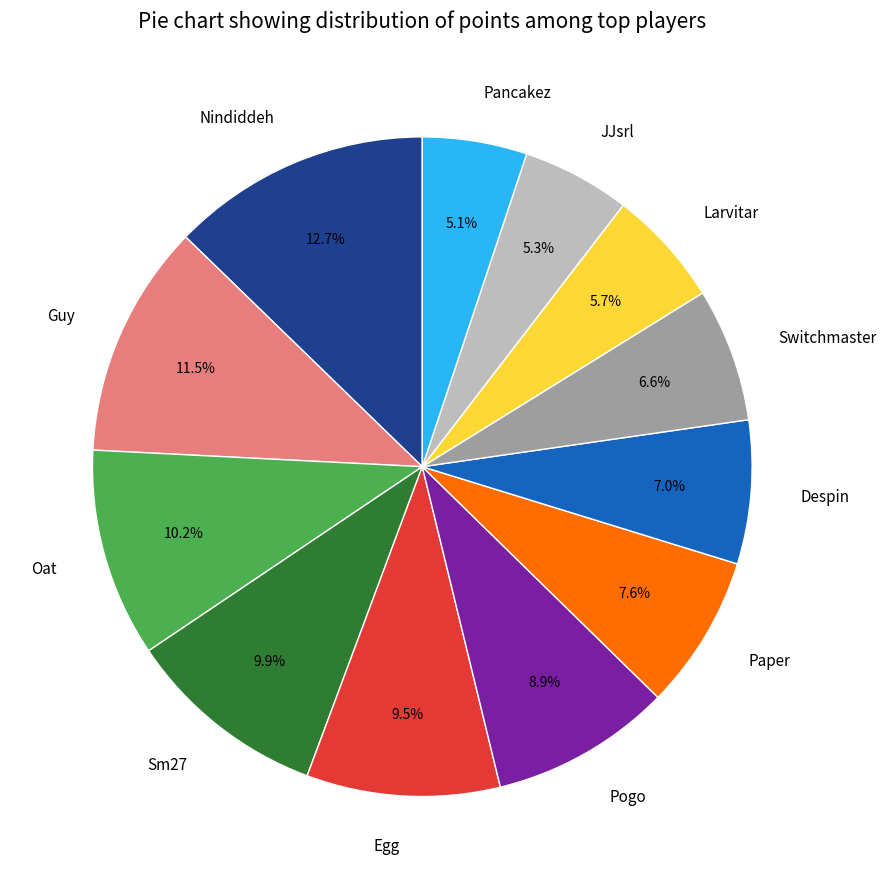

What is the ratio of the value at Paper to the value at Egg?

0.8